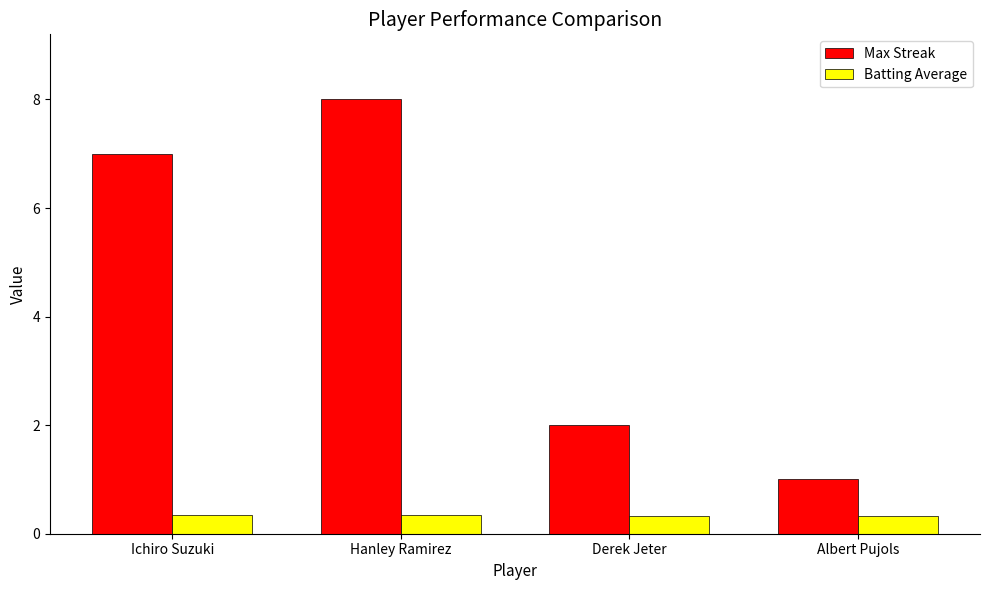

What value does the Max Streak series have at Hanley Ramirez?

8.0